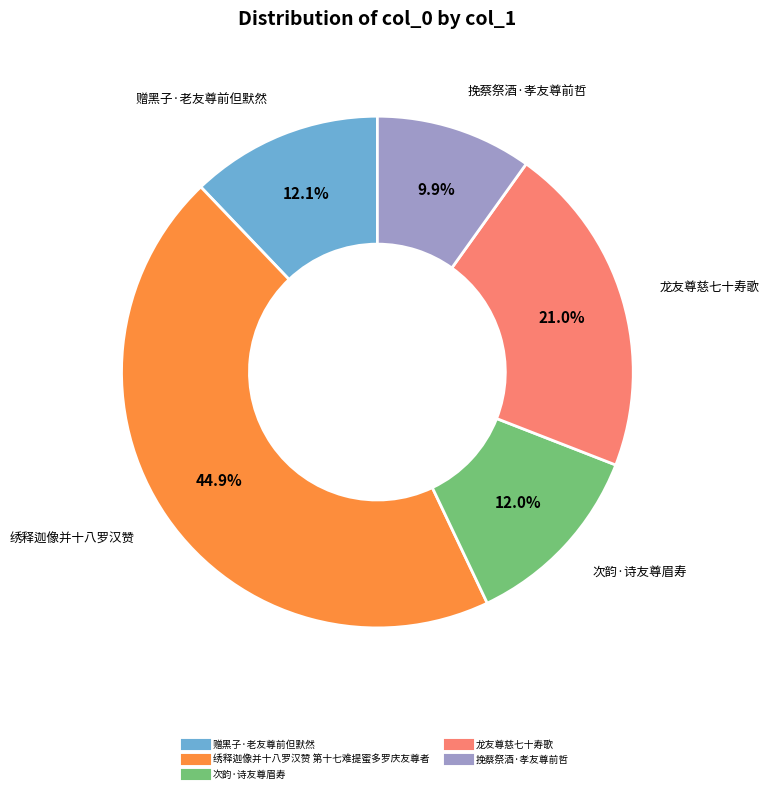

Which category has the smallest portion of the pie?

挽蔡祭酒·孝友尊前哲